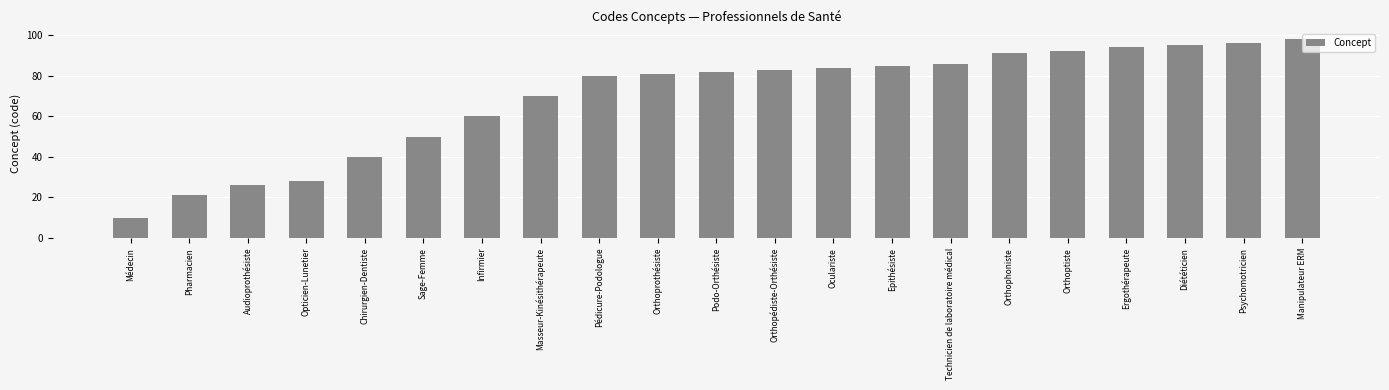

What is the change in value from Infirmier to Ergothérapeute?

+34